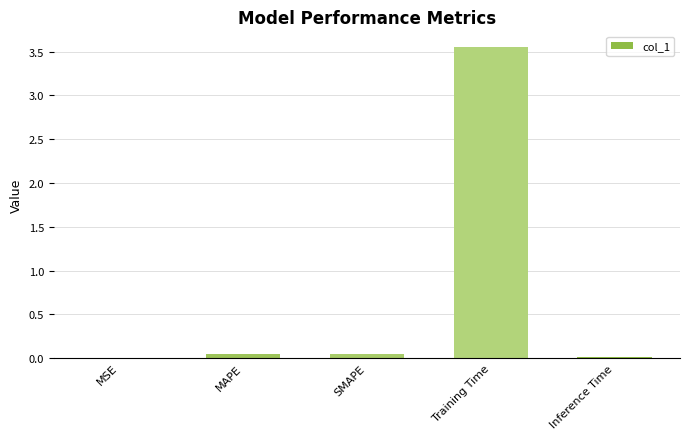

Which category has the highest value across all series?

Training Time